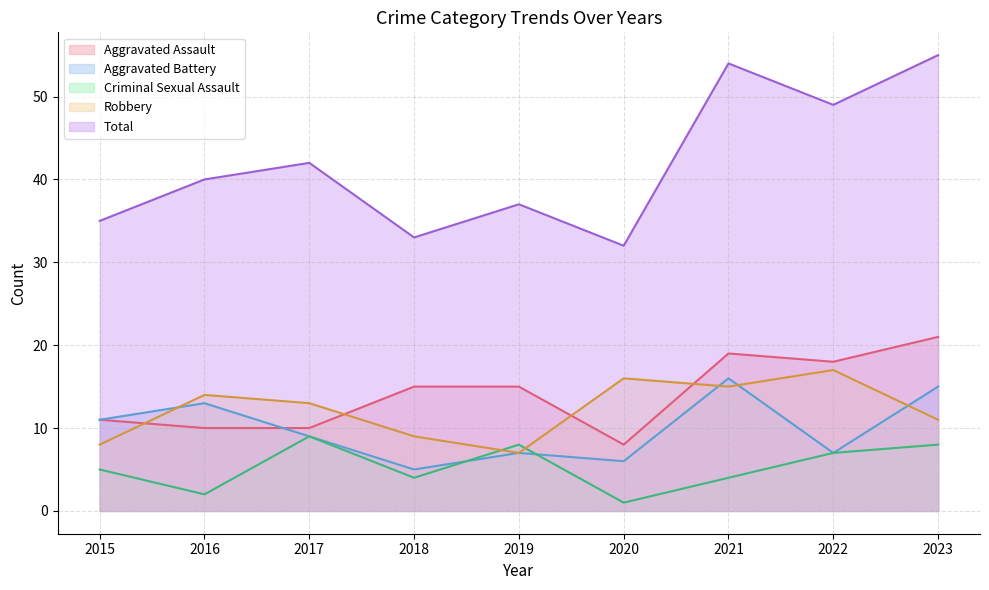

What is the difference between the maximum and second lowest values in the Robbery series?

9